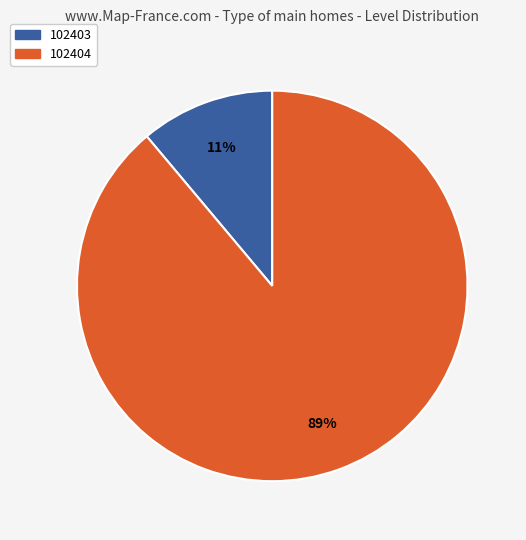

Is it true that 102404 is 89% of the pie?

True